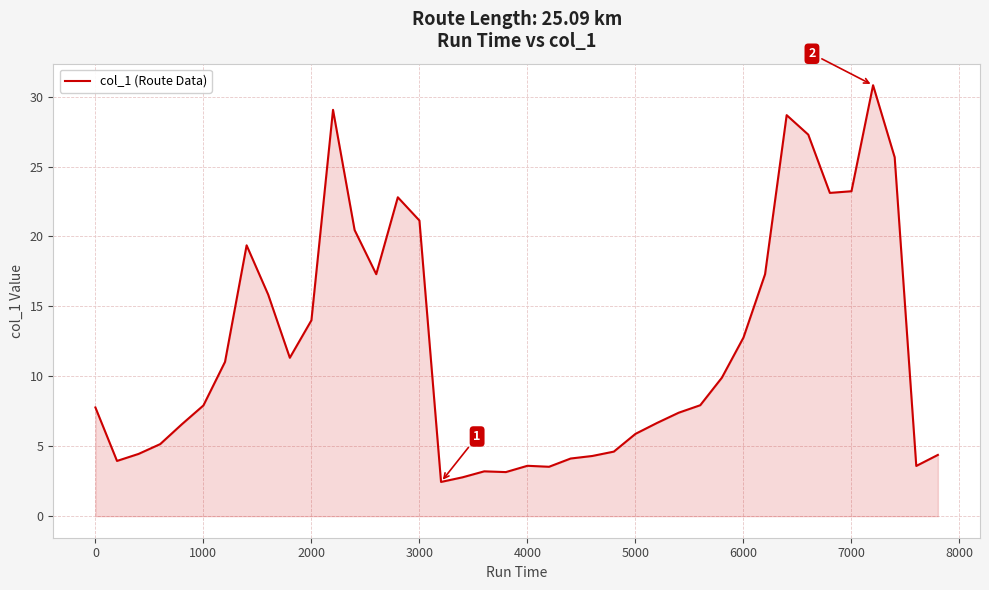

How many series are shown in this chart?

1